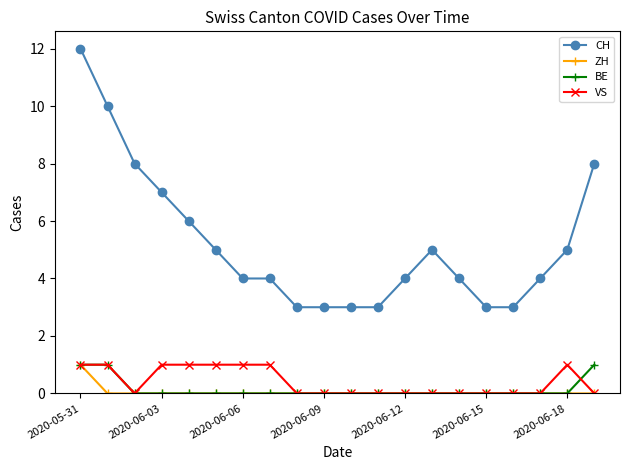

Reading left to right, transcribe all the data shown in this chart.

CH: 12	10	8	7	6	5	4	4	3	3	3	3	4	5	4	3	3	4	5	8
ZH: 1	0	0	0	0	0	0	0	0	0	0	0	0	0	0	0	0	0	0	0
BE: 1	1	0	0	0	0	0	0	0	0	0	0	0	0	0	0	0	0	0	1
VS: 1	1	0	1	1	1	1	1	0	0	0	0	0	0	0	0	0	0	1	0